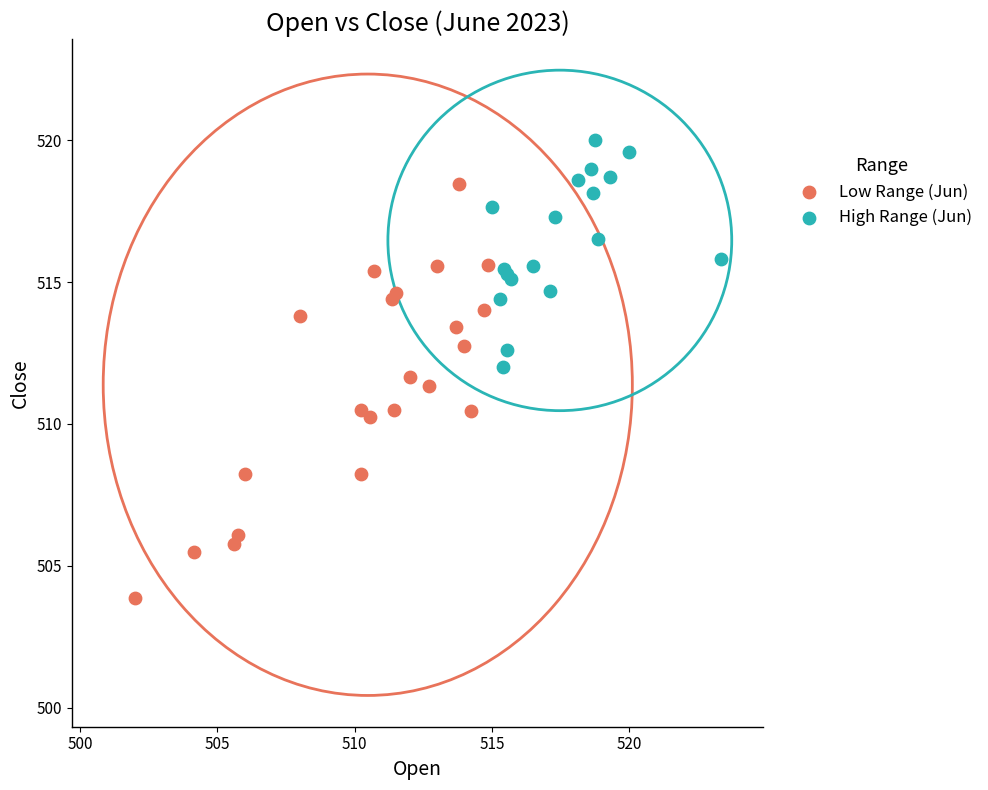

Which series contains the lowest Y value?

Low Range (Jun)